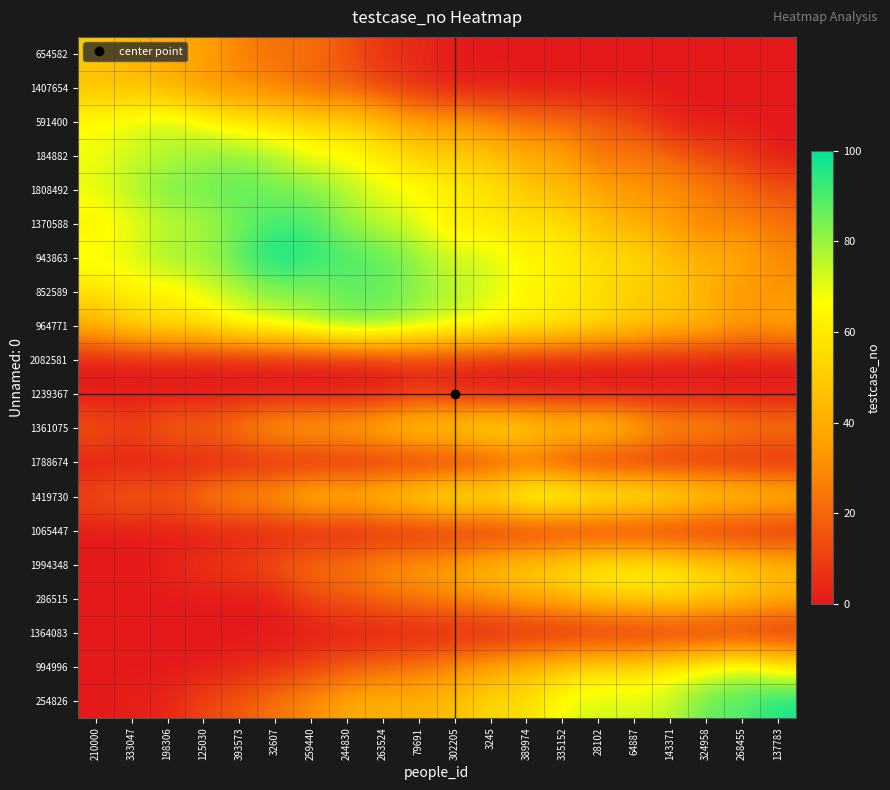

Reading left to right, list all the values displayed in this chart.

654582: 210000=49.5	333047=42.6	198306=39.9	125030=37.6	393573=27.3	32607=22.3	259440=22.7	244830=15.3	263524=6.6	79691=4.6	302205=0.0	3245=0.0	389974=0.0	335152=0.0	28102=0.0	64887=0.0	143371=0.0	324958=0.0	268455=0.0	137783=0.0
1407654: 210000=46.4	333047=46.3	198306=42.2	125030=32.7	393573=30.4	32607=27.3	259440=18.5	244830=18.1	263524=10.2	79691=6.1	302205=0.2	3245=2.6	389974=0.0	335152=0.0	28102=0.0	64887=0.0	143371=0.0	324958=0.0	268455=0.0	137783=0.0
591400: 210000=67.2	333047=70.5	198306=74.7	125030=69.1	393573=60.6	32607=57.8	259440=53.6	244830=53.2	263524=46.0	79691=34.7	302205=36.0	3245=28.8	389974=23.0	335152=21.8	28102=18.1	64887=12.8	143371=2.5	324958=0.0	268455=0.0	137783=0.0
184882: 210000=67.6	333047=73.4	198306=75.7	125030=80.4	393573=81.4	32607=78.1	259440=68.8	244830=67.0	263524=60.1	79691=52.1	302205=50.1	3245=48.6	389974=38.9	335152=38.7	28102=21.1	64887=26.5	143371=19.3	324958=13.1	268455=9.3	137783=0.0
1808492: 210000=70.3	333047=77.1	198306=85.4	125030=84.4	393573=88.6	32607=84.5	259440=83.7	244830=77.0	263524=69.4	79691=67.5	302205=61.3	3245=58.9	389974=48.9	335152=45.0	28102=39.8	64887=31.6	143371=31.9	324958=26.8	268455=21.0	137783=15.3
1370588: 210000=60.8	333047=68.7	198306=74.0	125030=77.6	393573=84.5	32607=91.2	259440=90.7	244830=80.5	263524=75.8	79691=69.8	302205=59.2	3245=59.9	389974=55.2	335152=57.4	28102=44.4	64887=40.9	143371=34.9	324958=26.5	268455=28.4	137783=22.3
943863: 210000=70.4	333047=70.3	198306=82.2	125030=78.8	393573=89.8	32607=99.6	259440=95.0	244830=91.3	263524=88.3	79691=81.5	302205=73.3	3245=73.2	389974=64.8	335152=64.4	28102=55.2	64887=57.6	143371=45.7	324958=42.0	268455=40.4	137783=29.3
852589: 210000=55.7	333047=63.9	198306=60.2	125030=70.6	393573=75.8	32607=82.3	259440=81.3	244830=86.0	263524=86.6	79691=80.9	302205=75.8	3245=71.0	389974=63.0	335152=60.7	28102=55.9	64887=47.9	143371=50.6	324958=41.4	268455=31.4	137783=32.0
964771: 210000=42.1	333047=52.4	198306=58.5	125030=57.5	393573=67.9	32607=71.2	259440=77.5	244830=85.7	263524=84.3	79691=77.7	302205=72.3	3245=67.6	389974=64.8	335152=61.0	28102=55.8	64887=52.5	143371=45.0	324958=44.4	268455=34.2	137783=38.2
2082581: 210000=0.0	333047=0.0	198306=0.0	125030=0.0	393573=0.0	32607=0.0	259440=0.0	244830=0.0	263524=1.5	79691=4.5	302205=2.7	3245=1.6	389974=0.0	335152=0.0	28102=0.0	64887=0.0	143371=0.0	324958=0.0	268455=0.0	137783=0.0
1239367: 210000=0.0	333047=0.0	198306=0.0	125030=0.0	393573=0.0	32607=0.0	259440=0.0	244830=0.0	263524=0.0	79691=6.6	302205=1.7	3245=0.0	389974=0.0	335152=0.0	28102=0.0	64887=0.0	143371=0.0	324958=0.0	268455=0.0	137783=0.0
1361075: 210000=17.9	333047=10.4	198306=23.1	125030=21.2	393573=29.6	32607=39.3	259440=41.2	244830=42.8	263524=48.9	79691=58.0	302205=58.8	3245=66.6	389974=61.1	335152=54.0	28102=57.4	64887=47.9	143371=34.9	324958=36.6	268455=29.0	137783=28.6
1788674: 210000=0.0	333047=0.0	198306=0.0	125030=0.0	393573=0.0	32607=0.0	259440=0.0	244830=0.0	263524=0.0	79691=0.0	302205=0.0	3245=4.8	389974=13.4	335152=5.1	28102=0.0	64887=0.0	143371=0.0	324958=0.0	268455=0.0	137783=0.0
1419730: 210000=14.2	333047=21.8	198306=17.3	125030=28.9	393573=36.2	32607=38.3	259440=51.9	244830=47.7	263524=55.7	79691=62.4	302205=71.3	3245=67.7	389974=80.5	335152=82.0	28102=74.1	64887=73.4	143371=67.6	324958=60.2	268455=57.2	137783=50.8
1065447: 210000=0.0	333047=0.0	198306=0.0	125030=0.0	393573=0.0	32607=0.0	259440=0.0	244830=0.0	263524=0.0	79691=0.0	302205=0.0	3245=0.0	389974=0.0	335152=0.0	28102=1.1	64887=0.0	143371=0.0	324958=0.0	268455=0.0	137783=0.0
1994348: 210000=0.0	333047=0.0	198306=3.2	125030=7.8	393573=10.9	32607=16.4	259440=24.8	244830=24.2	263524=32.6	79691=35.4	302205=40.3	3245=49.3	389974=53.5	335152=58.4	28102=64.9	64887=66.1	143371=63.0	324958=55.1	268455=52.0	137783=45.6
286515: 210000=0.0	333047=0.0	198306=0.0	125030=0.3	393573=0.0	32607=0.4	259440=12.5	244830=16.4	263524=20.9	79691=25.9	302205=29.0	3245=31.3	389974=39.2	335152=42.0	28102=51.9	64887=53.6	143371=56.5	324958=53.0	268455=50.2	137783=42.3
1364083: 210000=0.0	333047=0.0	198306=0.0	125030=0.0	393573=0.0	32607=0.0	259440=0.0	244830=0.0	263524=0.0	79691=0.0	302205=0.0	3245=0.0	389974=0.0	335152=0.0	28102=0.0	64887=0.0	143371=0.0	324958=0.0	268455=0.0	137783=0.0
994996: 210000=0.0	333047=0.0	198306=0.0	125030=0.0	393573=3.1	32607=4.8	259440=11.7	244830=16.0	263524=21.3	79691=23.7	302205=31.1	3245=37.5	389974=45.4	335152=48.9	28102=57.5	64887=53.7	143371=63.6	324958=66.6	268455=77.6	137783=63.6
254826: 210000=0.0	333047=2.2	198306=2.6	125030=12.4	393573=16.7	32607=24.5	259440=30.0	244830=39.6	263524=41.9	79691=42.3	302205=46.3	3245=55.5	389974=55.0	335152=69.5	28102=72.5	64887=72.6	143371=73.9	324958=88.1	268455=88.7	137783=97.7